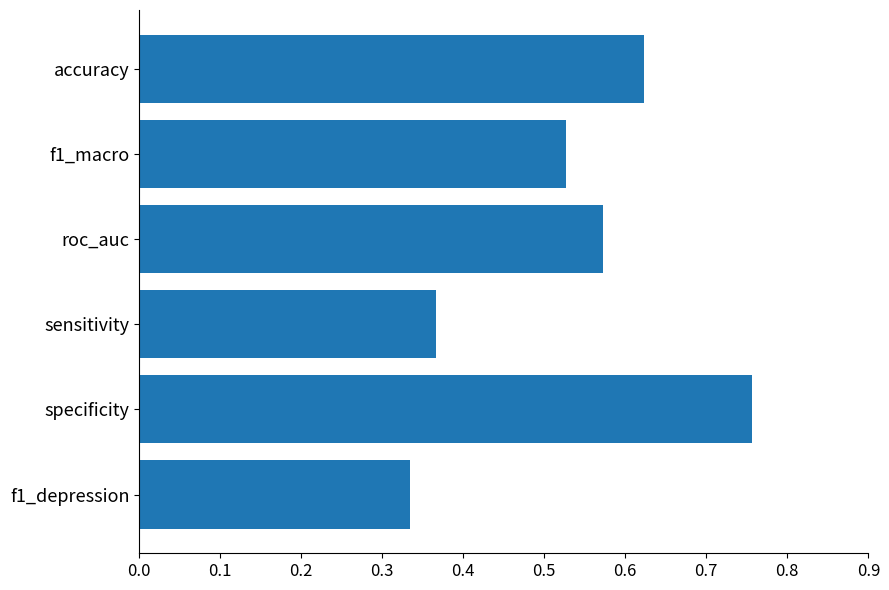

The chart shows a value of 0.1 at f1_depression. True or false?

False